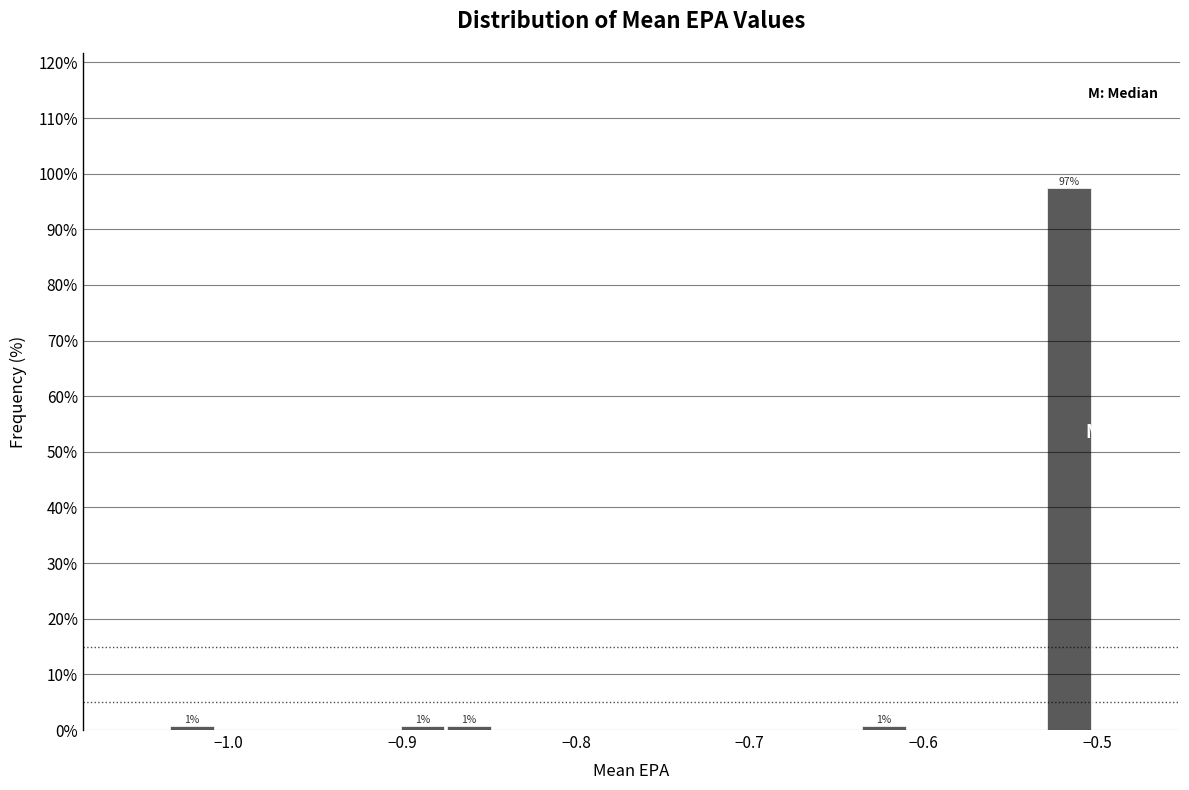

Read against the x-axis, roughly where is the centre of the tallest bar?

-0.52